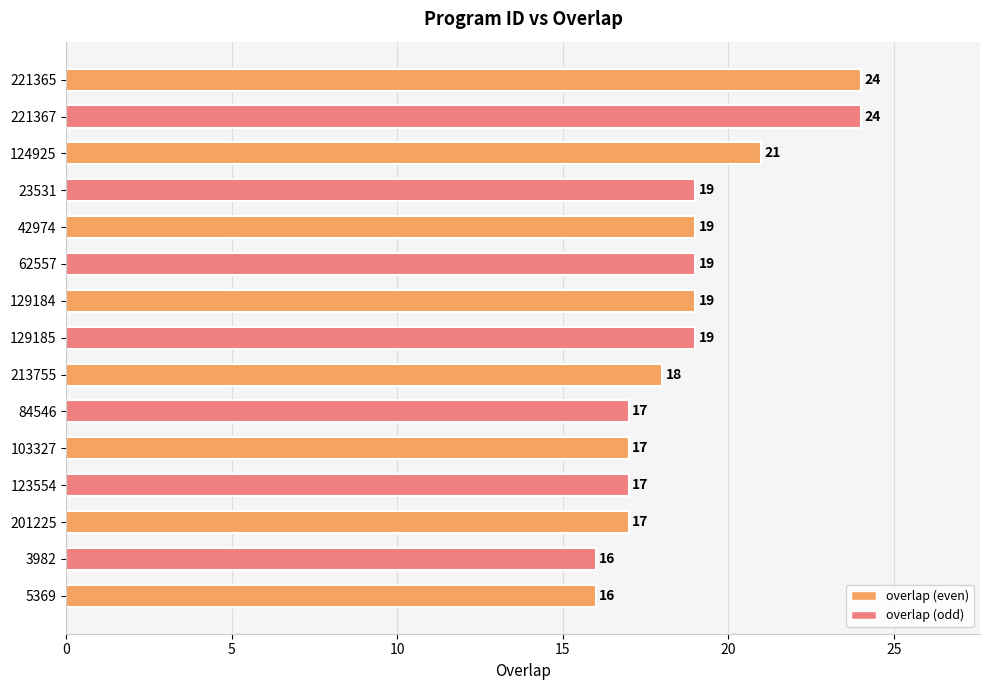

What is the average value?

19